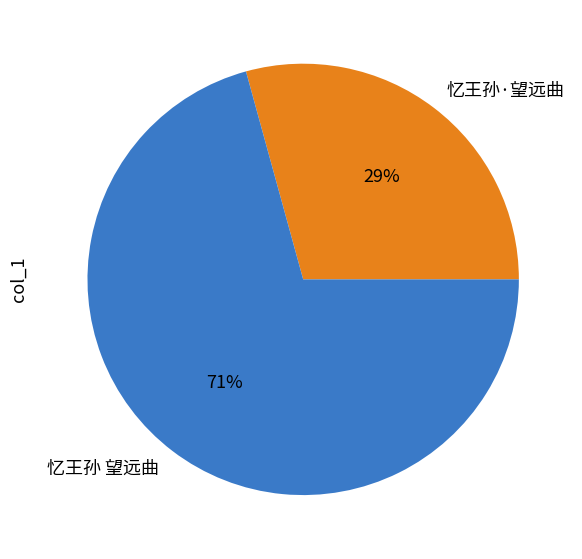

Is it true that 忆王孙·望远曲 is 36% of the pie?

False